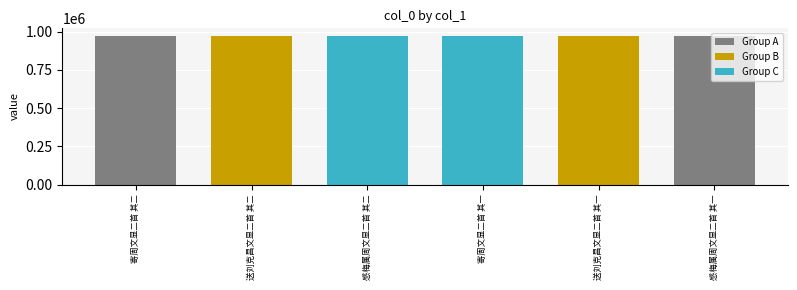

What is the average value?

972280